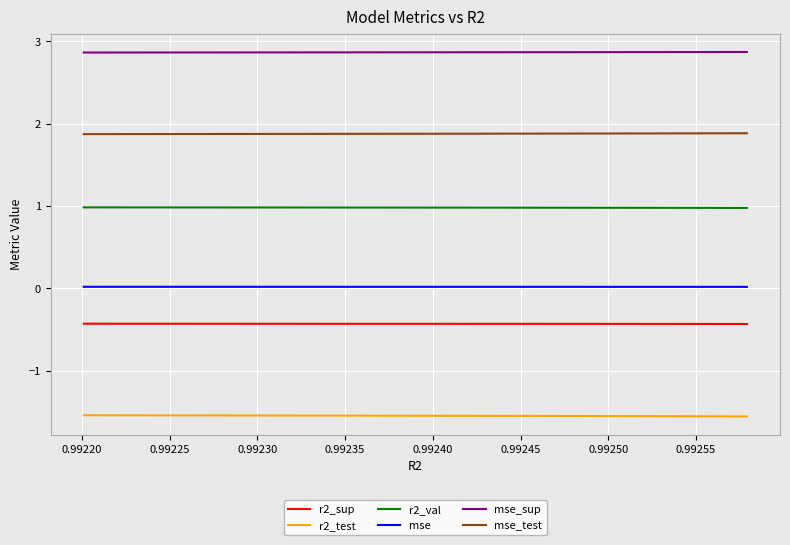

What is the maximum value for r2_val?

1.0